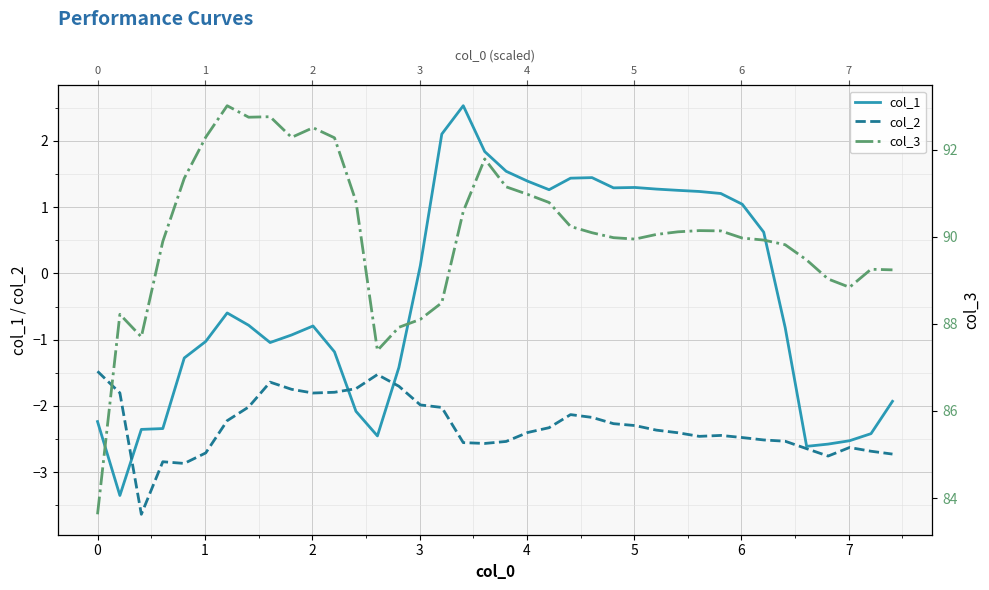

Reading left to right, list all the values displayed in this chart.

col_1: -2.2	-3.4	-2.4	-2.3	-1.3	-1.0	-0.6	-0.8	-1.0	-0.9	-0.8	-1.2	-2.1	-2.5	-1.4	0.1	2.1	2.5	1.8	1.5	1.4	1.3	1.4	1.4	1.3	1.3	1.3	1.3	1.2	1.2	1.0	0.6	-0.8	-2.6	-2.6	-2.5	-2.4	-1.9
col_2: -1.5	-1.8	-3.6	-2.8	-2.9	-2.7	-2.2	-2.0	-1.6	-1.7	-1.8	-1.8	-1.7	-1.5	-1.7	-2.0	-2.0	-2.6	-2.6	-2.5	-2.4	-2.3	-2.1	-2.2	-2.3	-2.3	-2.4	-2.4	-2.5	-2.4	-2.5	-2.5	-2.5	-2.6	-2.8	-2.6	-2.7	-2.7
col_3: 83.6	88.2	87.7	89.9	91.3	92.3	93.0	92.7	92.8	92.3	92.5	92.3	90.8	87.4	87.9	88.1	88.5	90.6	91.8	91.1	91.0	90.8	90.2	90.1	90.0	89.9	90.1	90.1	90.1	90.1	90.0	89.9	89.8	89.5	89.0	88.8	89.3	89.2